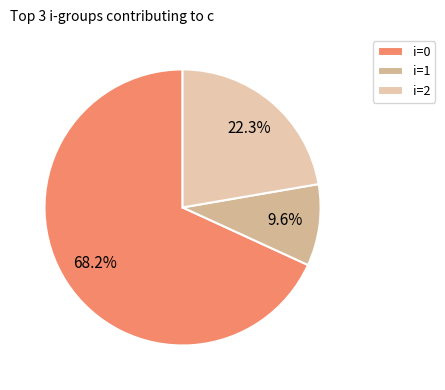

Does any single category account for the majority?

Yes